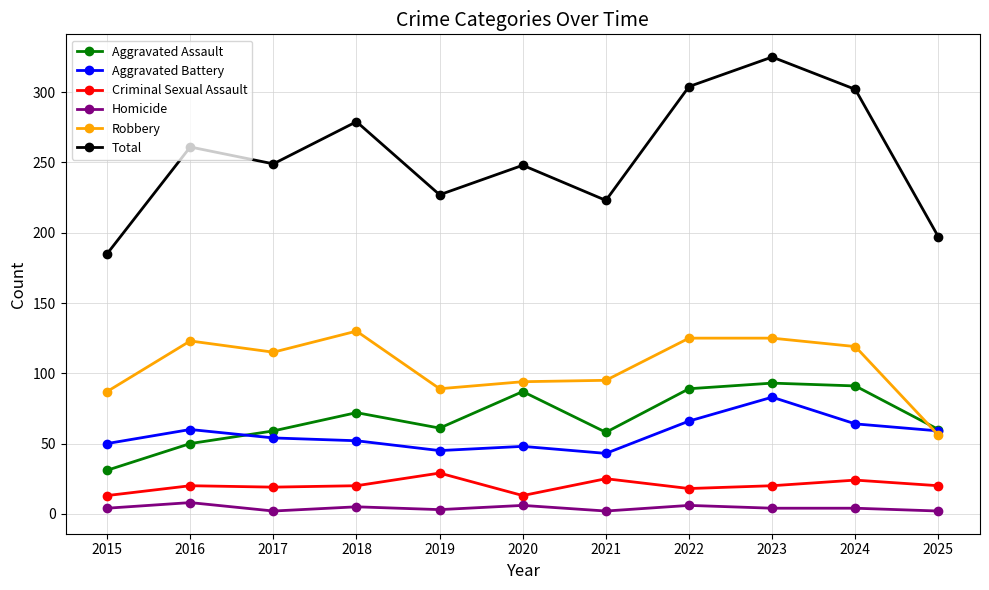

Which series has the largest range (max minus min)?

Total